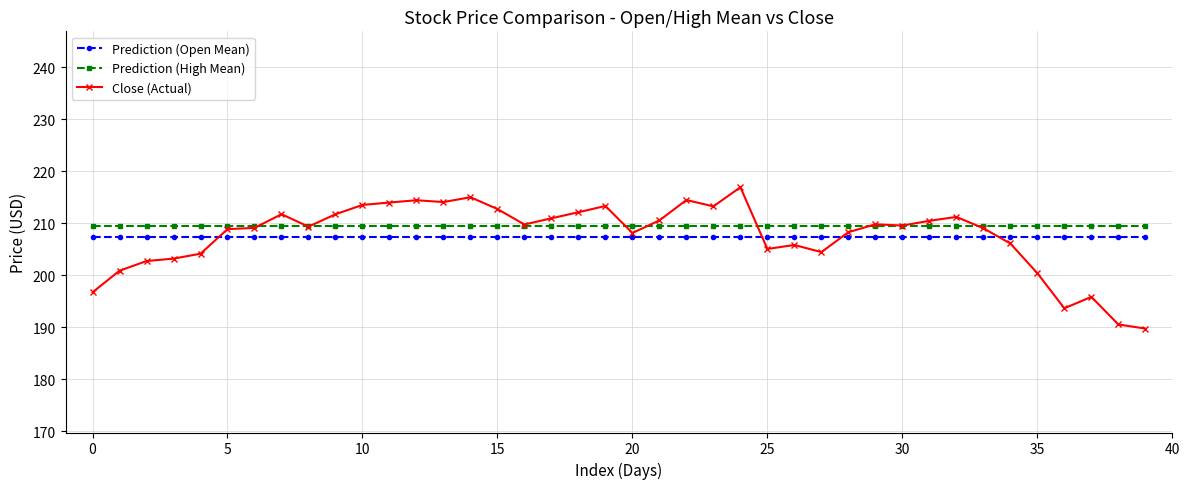

What is the value of the Close (Actual) point at the 26th from the left?

205.1